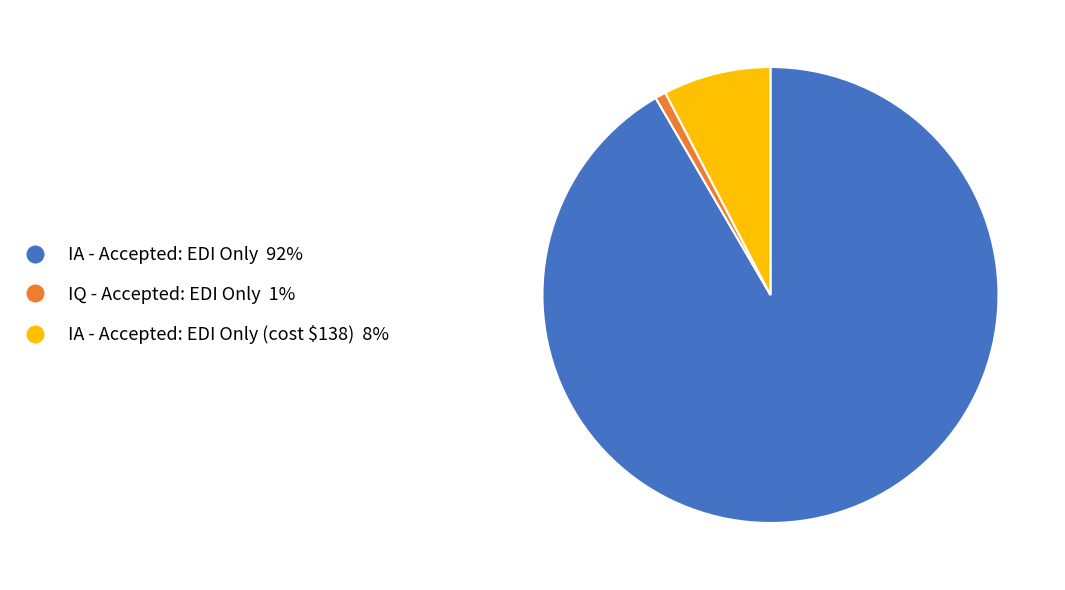

Is there a majority slice in this chart?

Yes